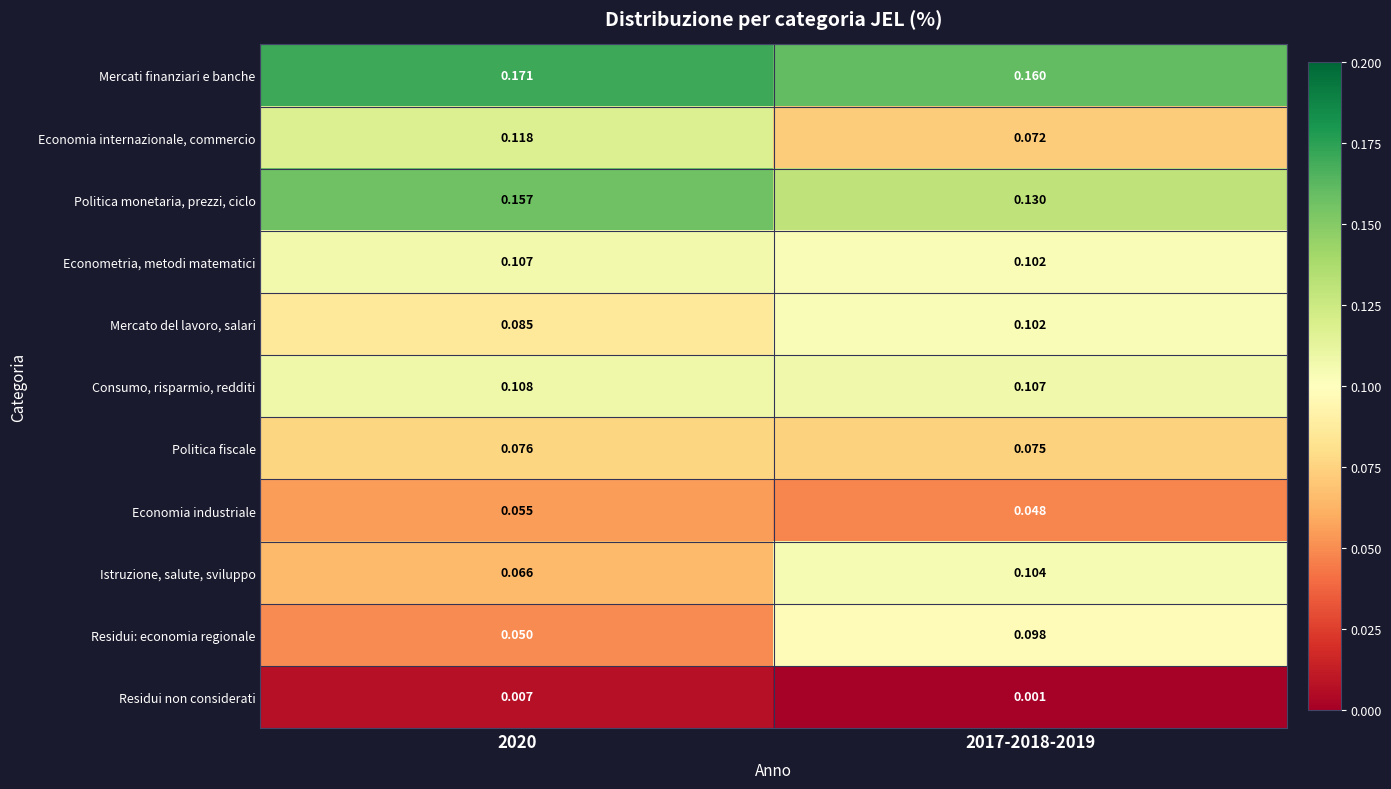

Between 2020 and 2017-2018-2019, which series saw the biggest shift?

Residui: economia regionale